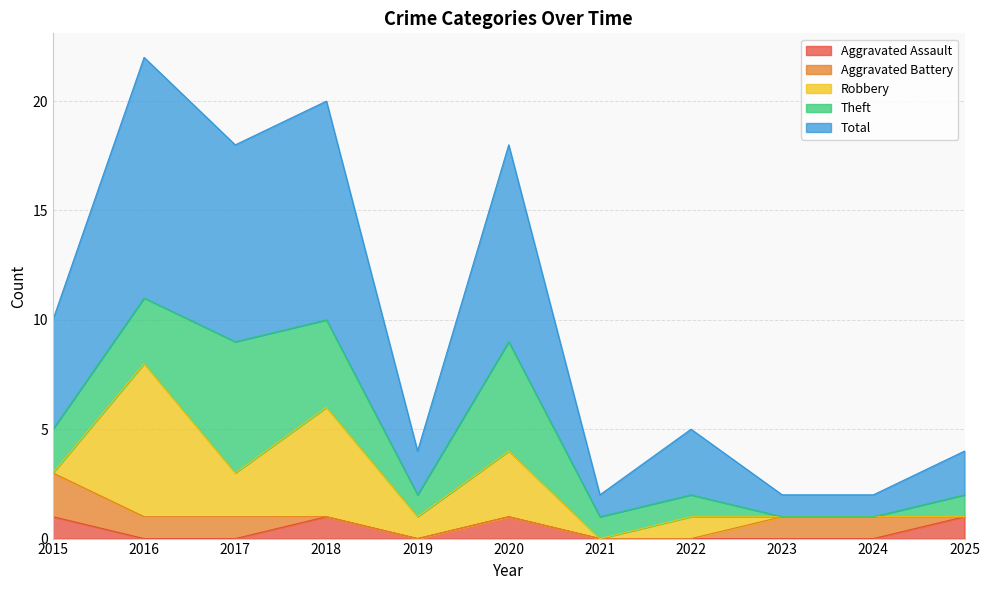

What is the difference between the Robbery values at 2017 and 2025?

2